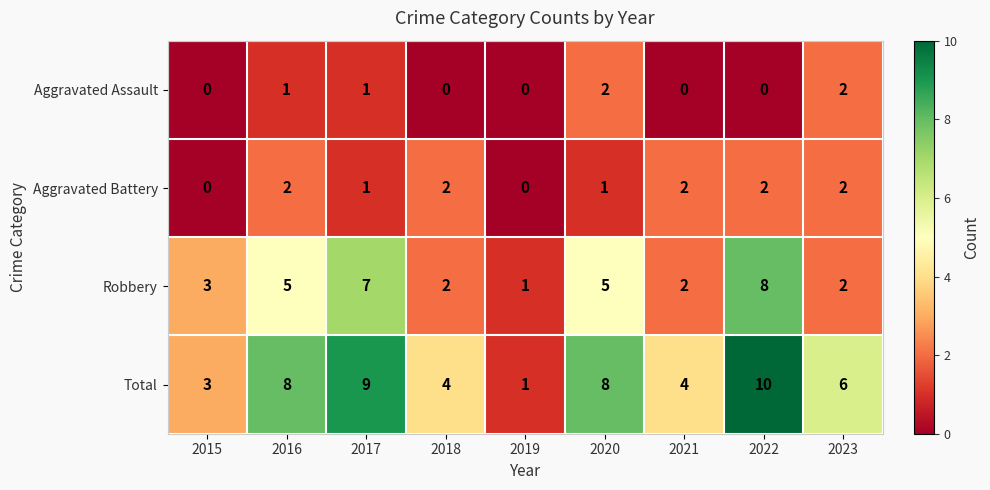

At which label does Total first exceed 6?

2016